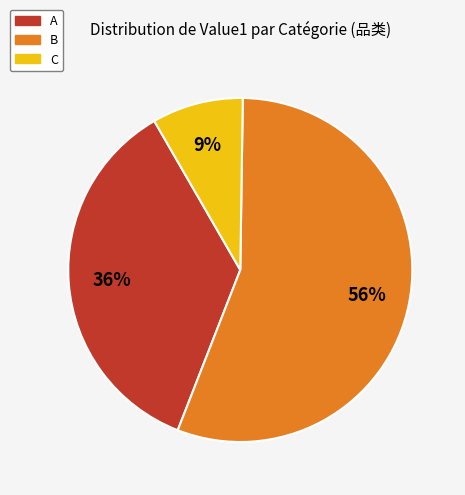

To the nearest percent, what is the average slice percentage?

33%